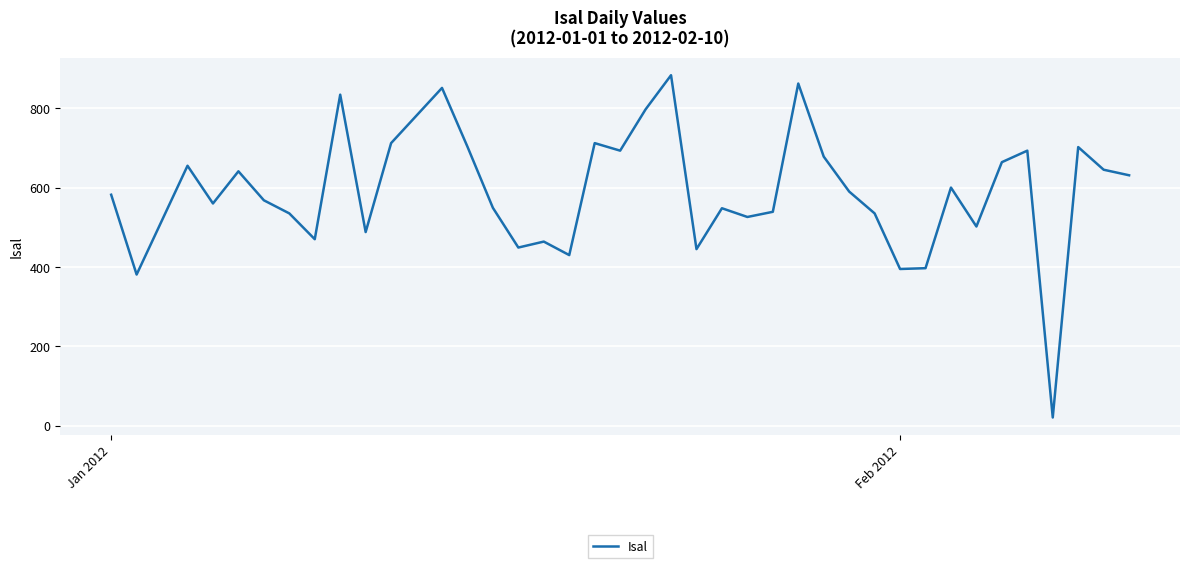

Count the number of categories in the chart.

40